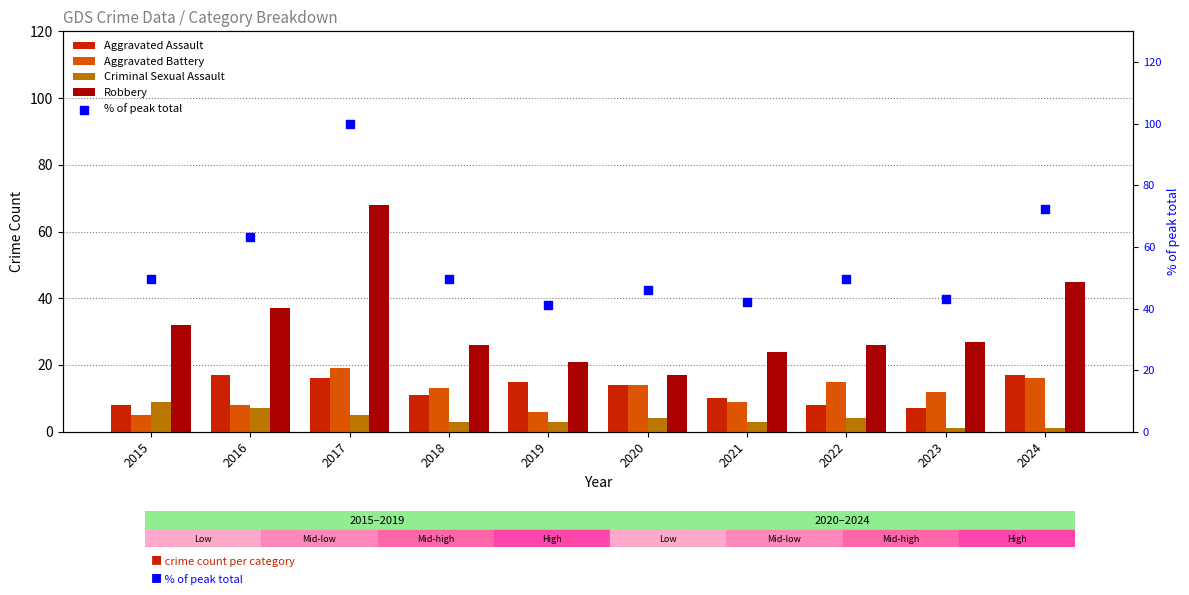

Which series contains the lowest Y value?

Criminal Sexual Assault